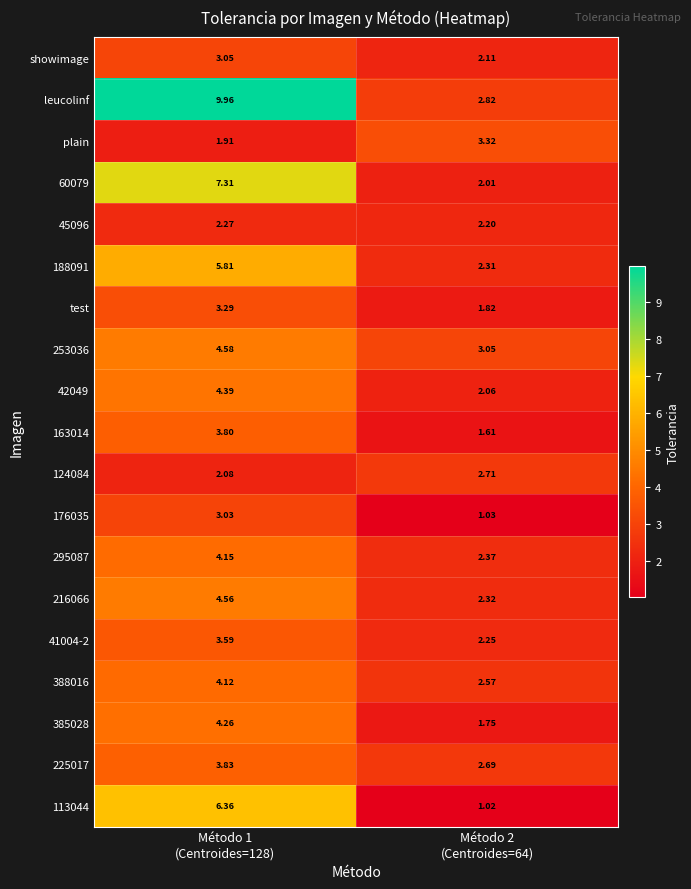

Which series changed the most between Método 1
(Centroides=128) and Método 2
(Centroides=64)?

leucolinf